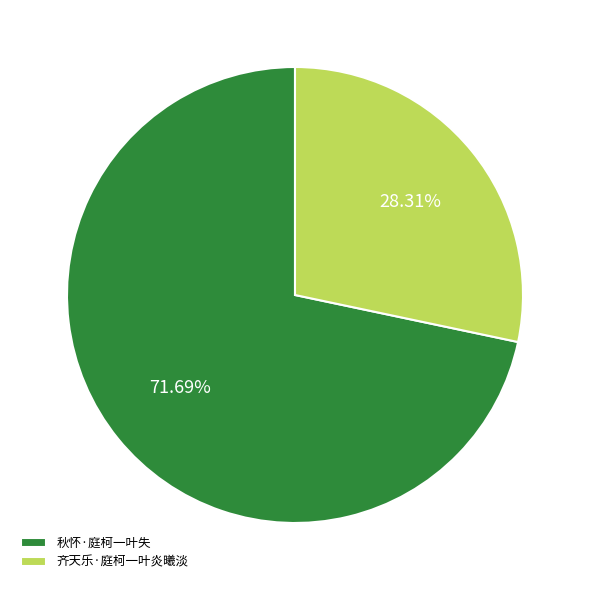

What percentage do 秋怀·庭柯一叶失 and 齐天乐·庭柯一叶炎曦淡 together represent?

100.0%